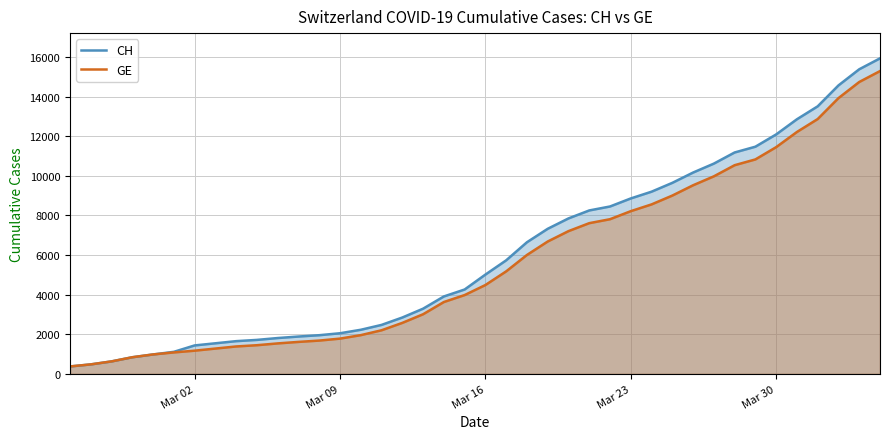

What is the minimum value shown in the chart?

375